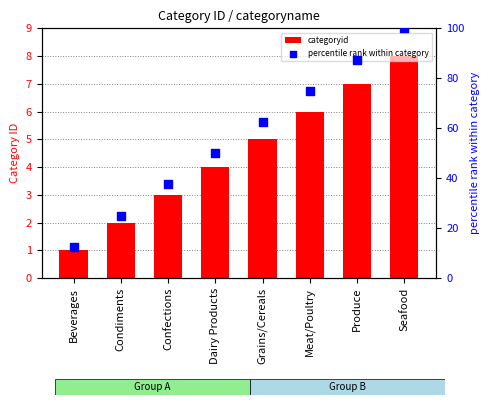

Which series reaches the maximum Y coordinate?

percentile rank within category